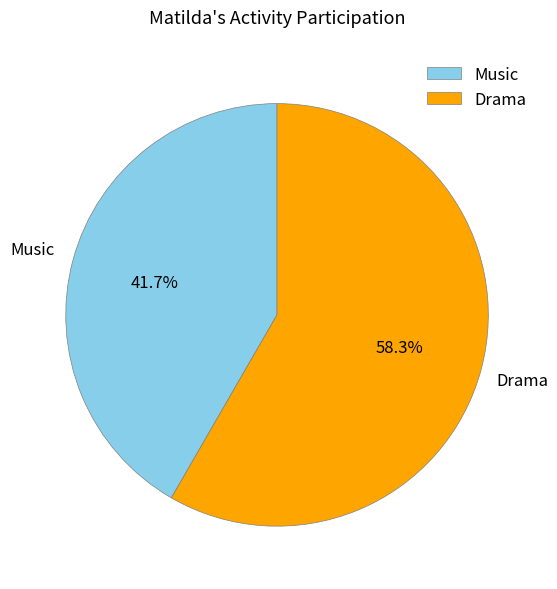

What is the ratio of the value at Drama to the value at Music?

1.4